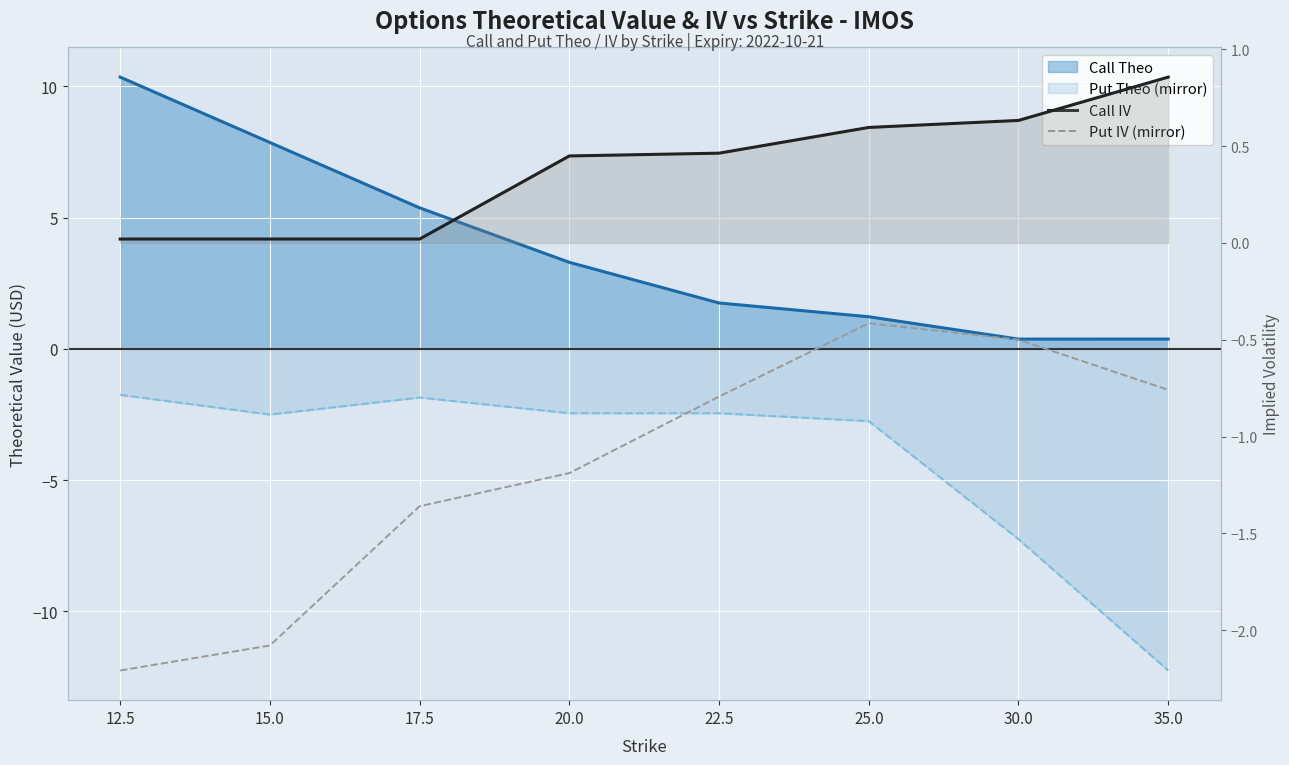

True or false: Call IV and Put IV (mirror) intersect in this chart.

False